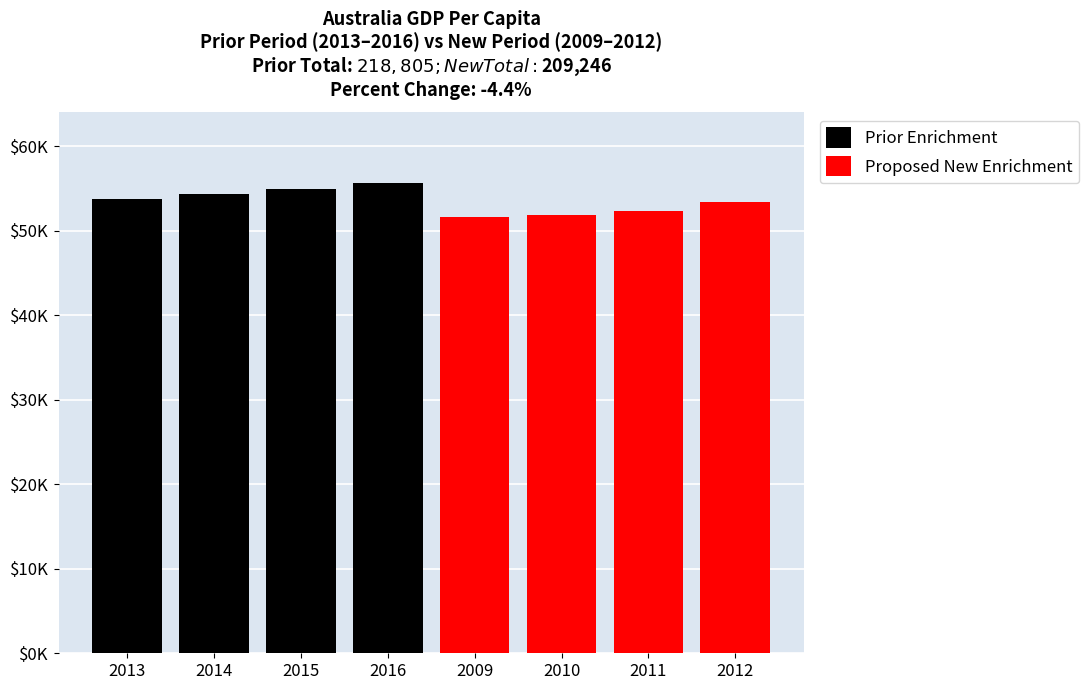

Rank the series by their maximum value, from lowest to highest.

Proposed New Enrichment, Prior Enrichment